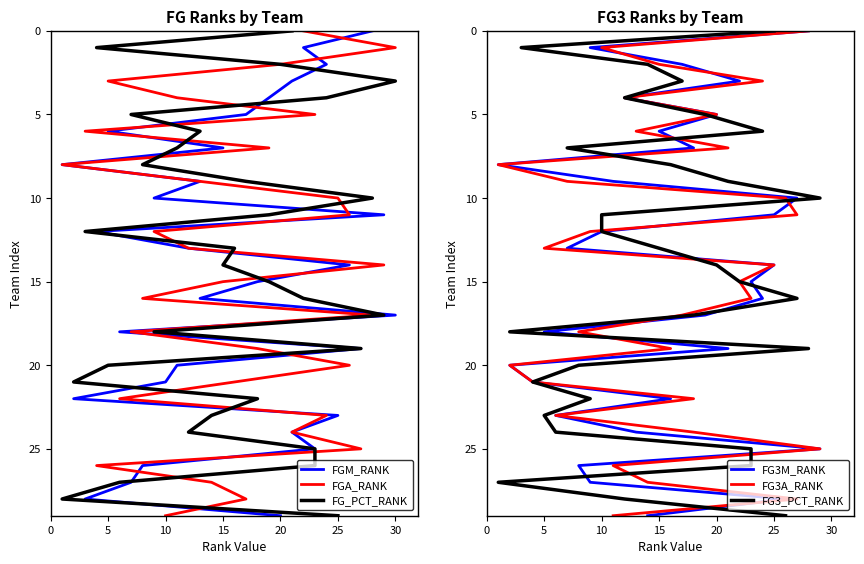

True or false: FGA_RANK has a value of 1 at 25.

False